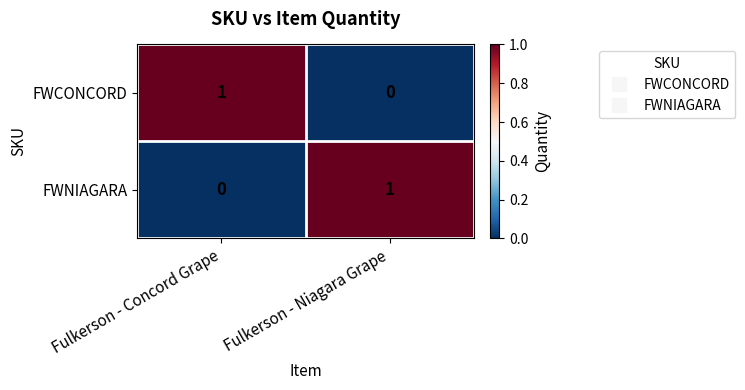

Which category has the highest value in the FWNIAGARA series?

Fulkerson - Niagara Grape